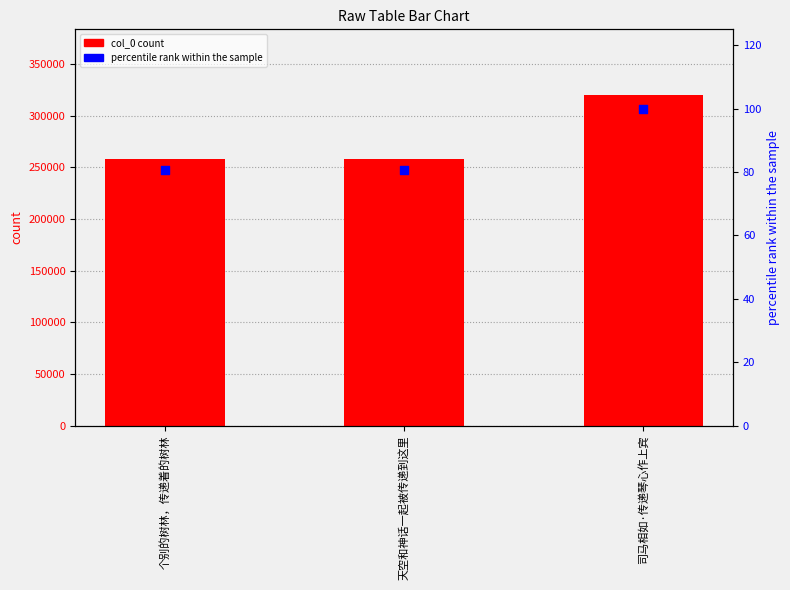

Which series contains the lowest Y value?

percentile rank within the sample